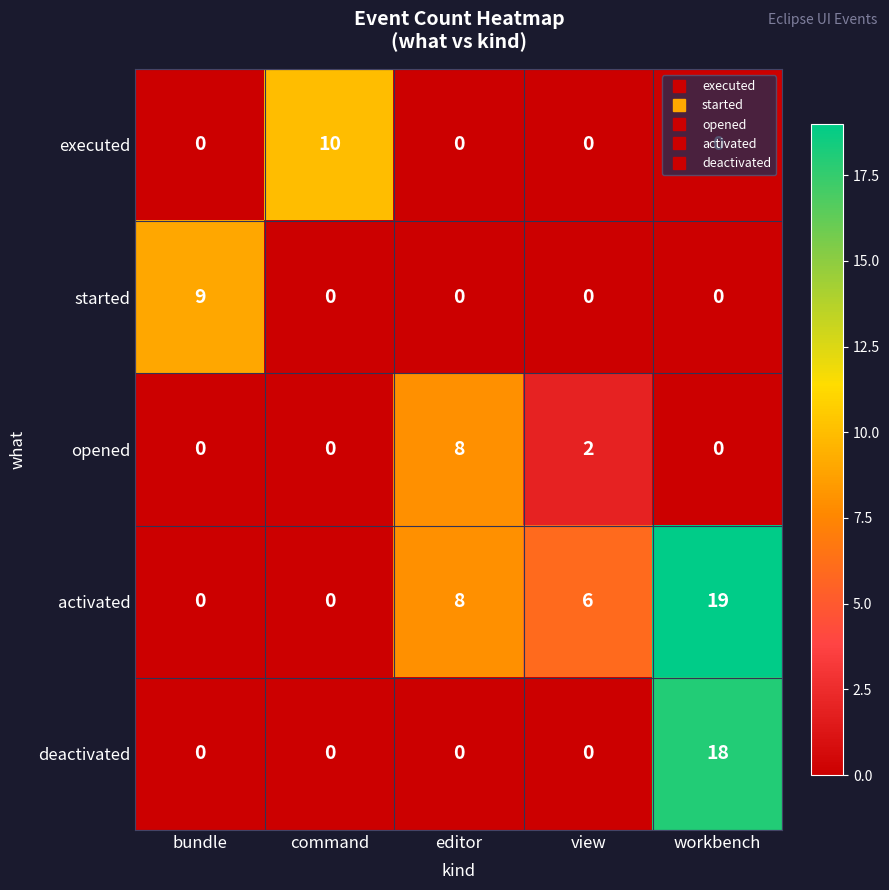

At which label does deactivated reach its peak?

workbench